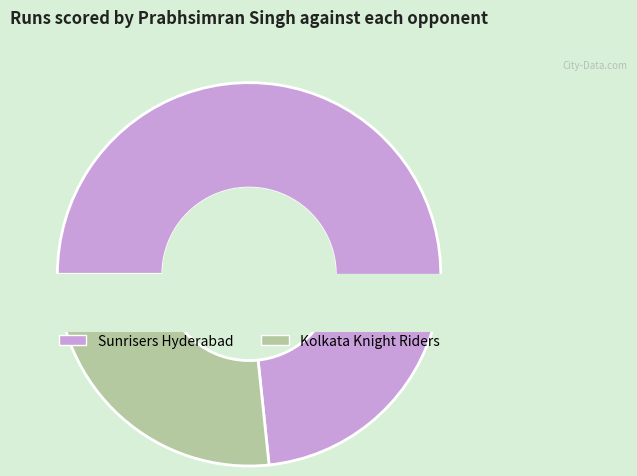

Which category accounts for the majority?

Sunrisers Hyderabad